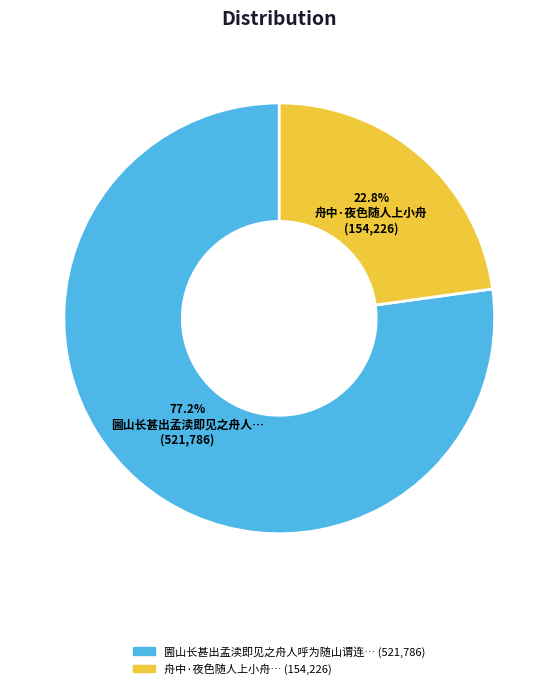

Is there a majority slice in this chart?

Yes